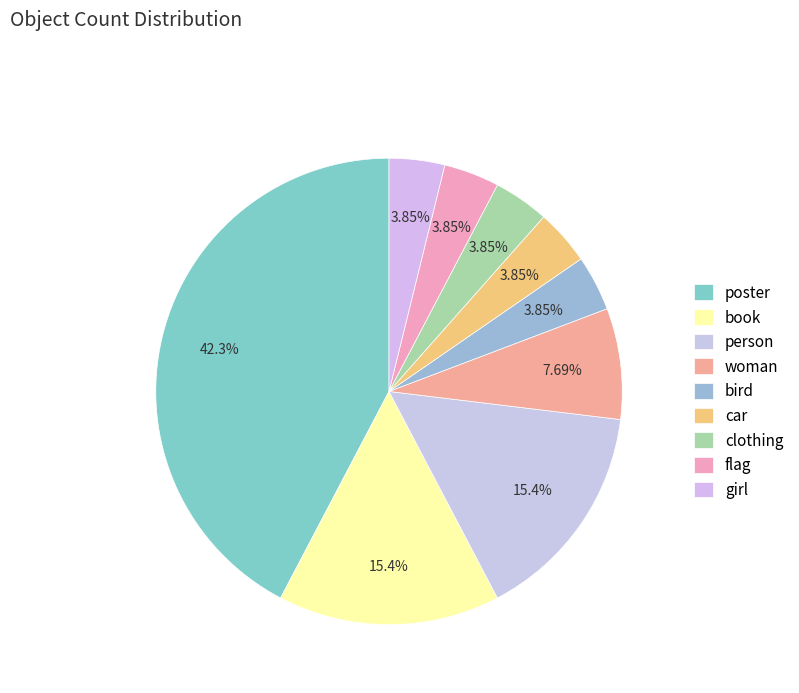

To the nearest percent, what is the combined percentage of poster and book?

58%